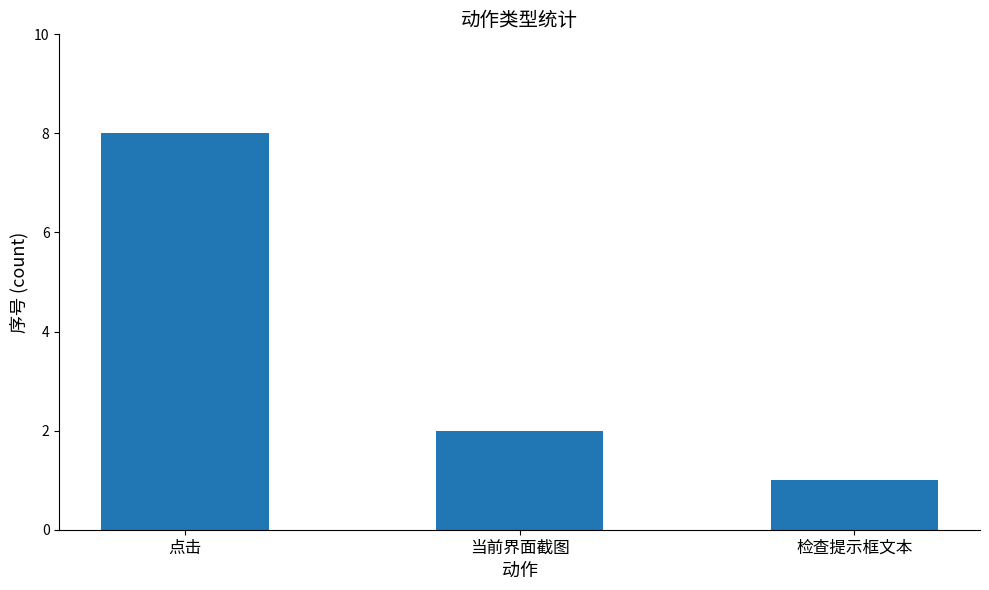

What is the sum of the values at 点击 and 检查提示框文本?

9